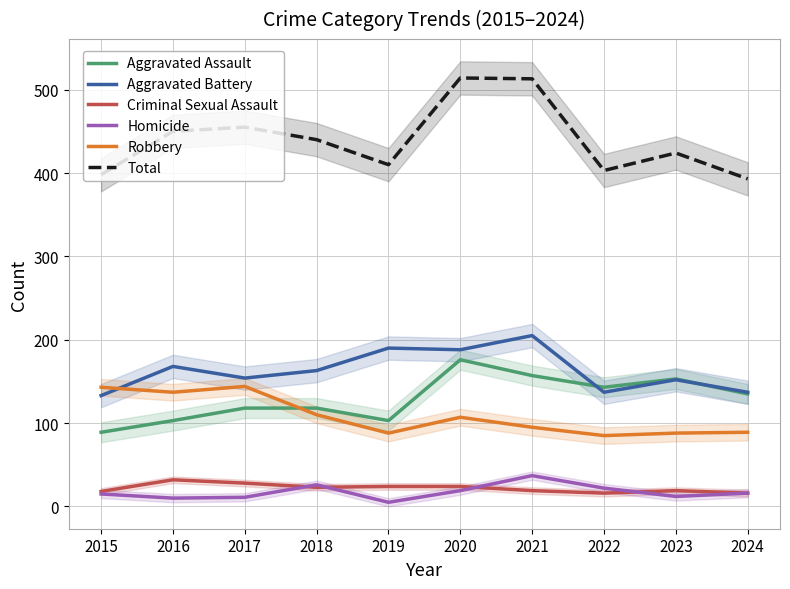

What is the minimum value for Robbery?

85